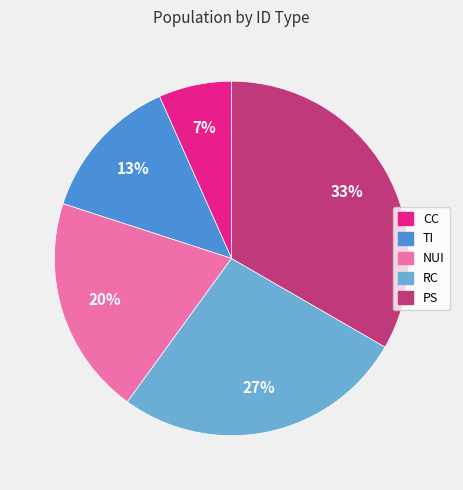

Does CC account for over 50% of the chart?

No